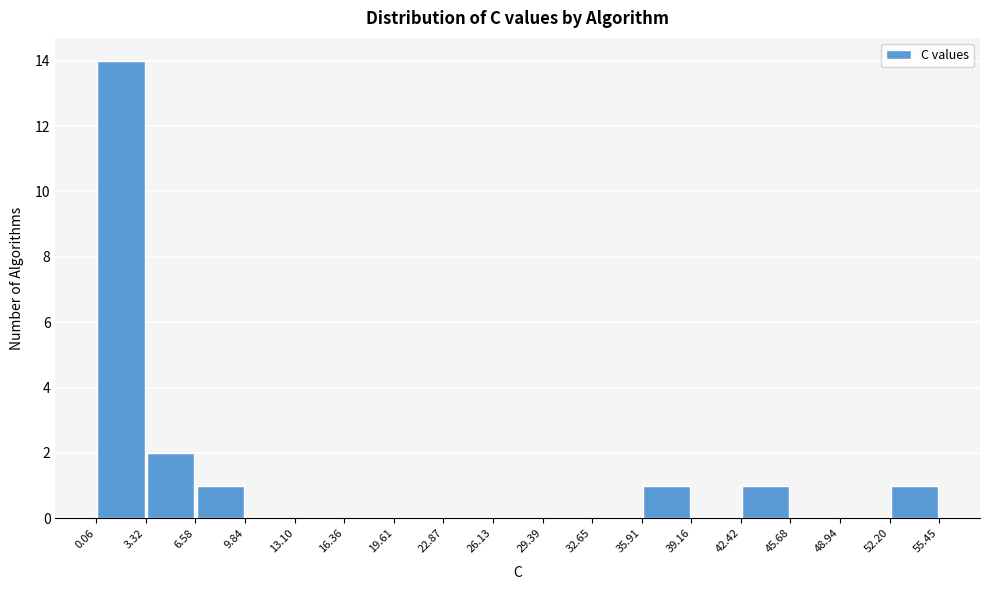

Reading left to right, transcribe this chart: for each bar, give the range it covers on the x-axis and its height. The values are not printed on the chart, so give them approximately, as read against the axis.

0.06 to 3.32: 14
3.32 to 6.58: 2
6.58 to 9.84: 1
9.84 to 13.10: 0
13.10 to 16.36: 0
16.36 to 19.61: 0
19.61 to 22.87: 0
22.87 to 26.13: 0
26.13 to 29.39: 0
29.39 to 32.65: 0
32.65 to 35.91: 0
35.91 to 39.16: 1
39.16 to 42.42: 0
42.42 to 45.68: 1
45.68 to 48.94: 0
48.94 to 52.20: 0
52.20 to 55.45: 1